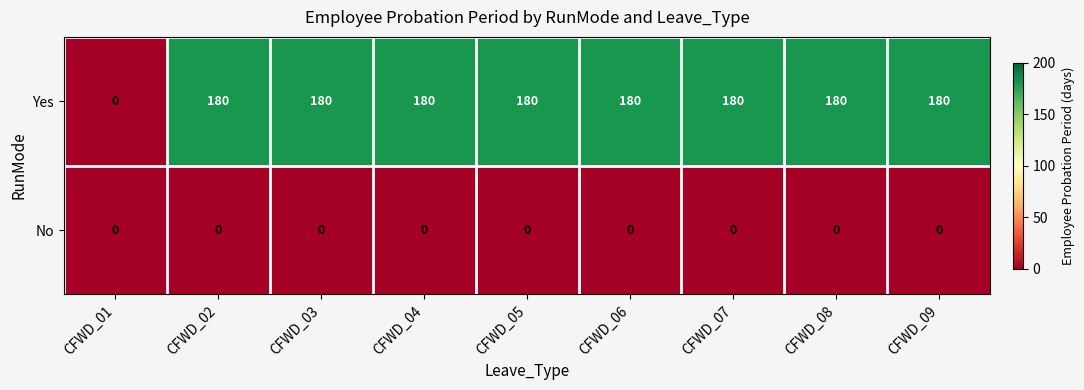

Which series has the largest range (max minus min)?

Yes